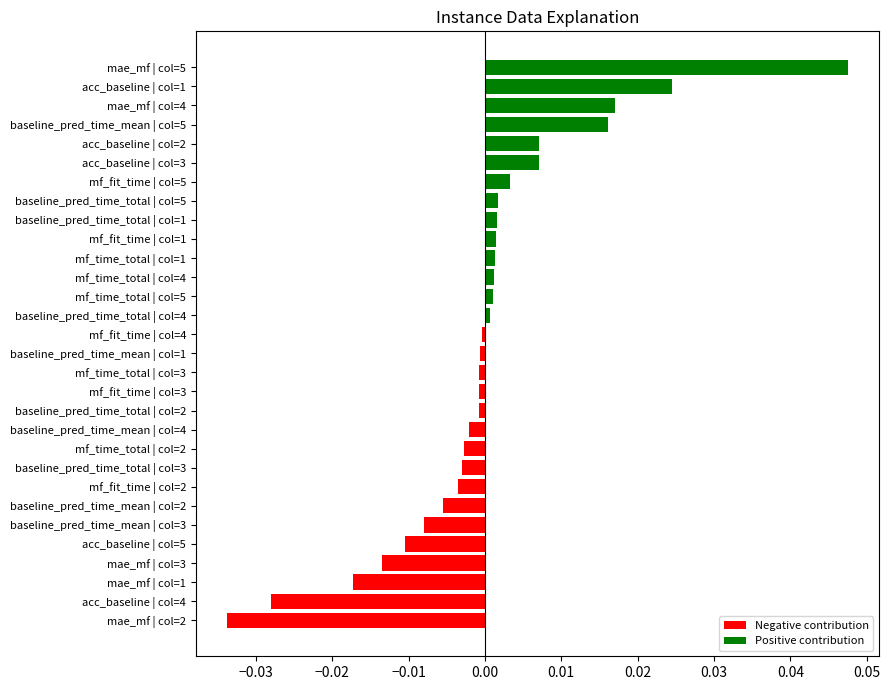

At which category does the chart reach its peak across all series?

mae_mf | col=5